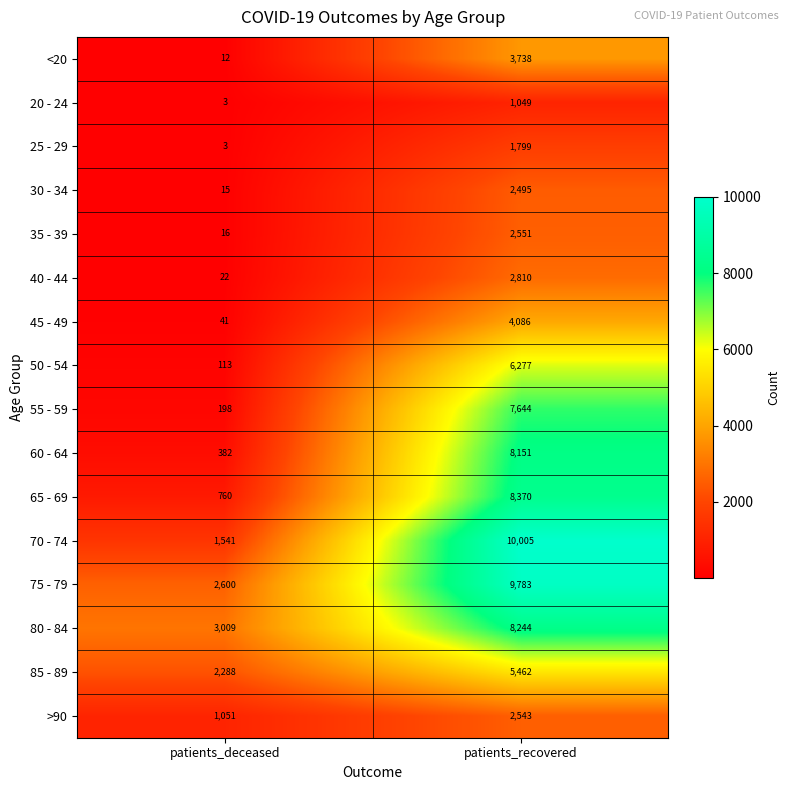

List the series in order of their peak value, highest first.

70 - 74, 75 - 79, 65 - 69, 80 - 84, 60 - 64, 55 - 59, 50 - 54, 85 - 89, 45 - 49, <20, 40 - 44, 35 - 39, >90, 30 - 34, 25 - 29, 20 - 24